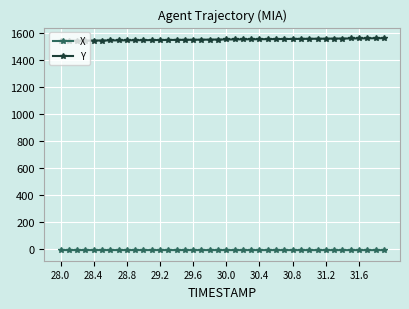

What is the minimum value for X?

-7.5